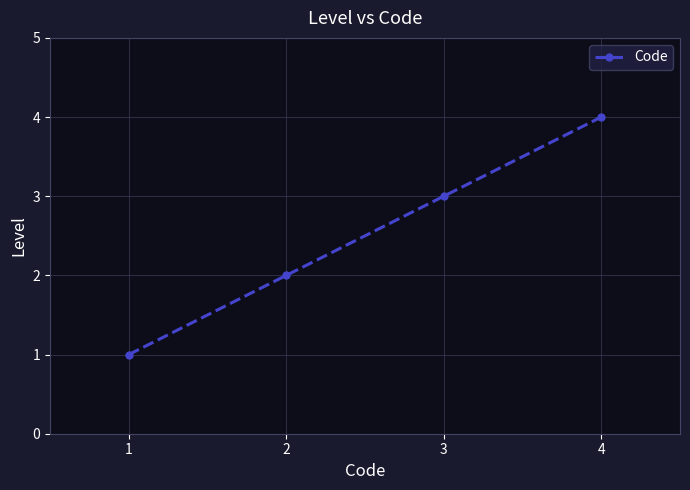

What is the value of the 4th point from the left?

4